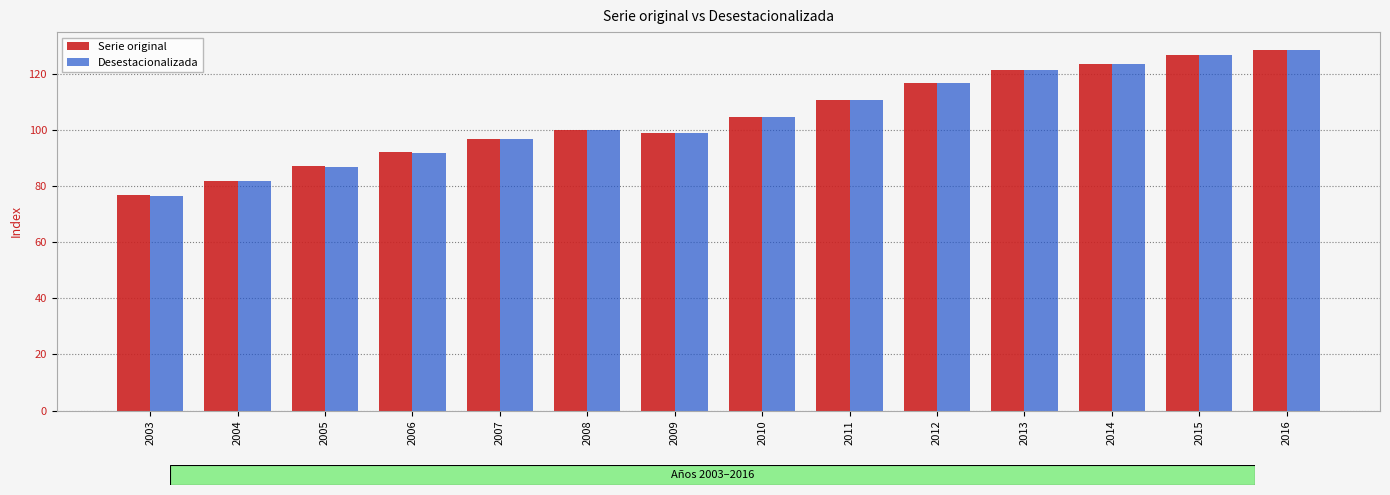

The value of Serie original at 2003 is 76.7. True or false?

True